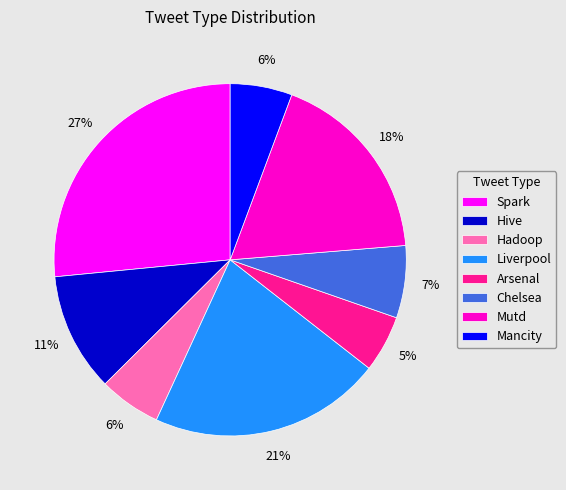

Does Spark represent more than half of the total?

No